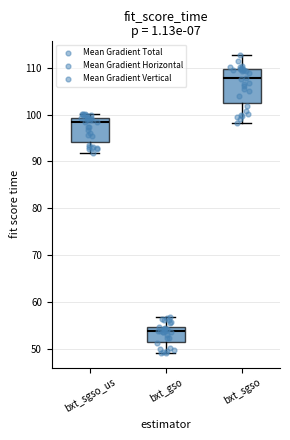

Reading left to right, transcribe this box plot: for each box, give where its median line is, the range the box spans, and where its two whiskers end, as read against the y-axis. The values are not printed on the chart, so give them approximately, as read against the axis.

bxt_sgso_us: median 98, box 94 to 99, whiskers 92 to 100
bxt_gso: median 54, box 52 to 55, whiskers 49 to 57
bxt_sgso: median 108, box 102 to 110, whiskers 98 to 113